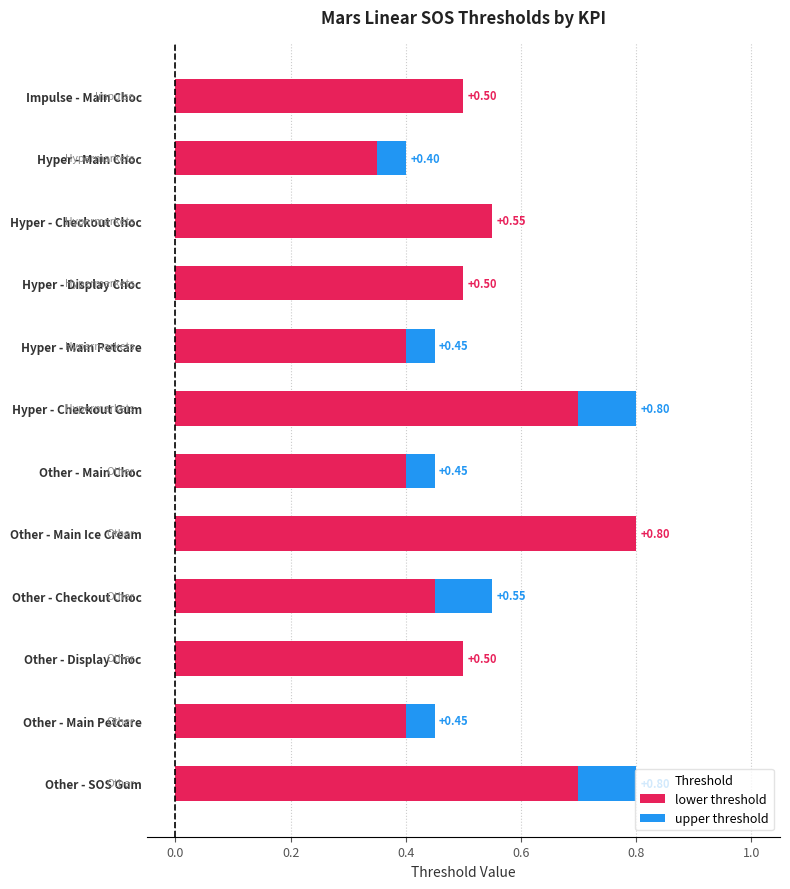

Where is lower threshold nearest to the value 0?

Hyper - Main Choc